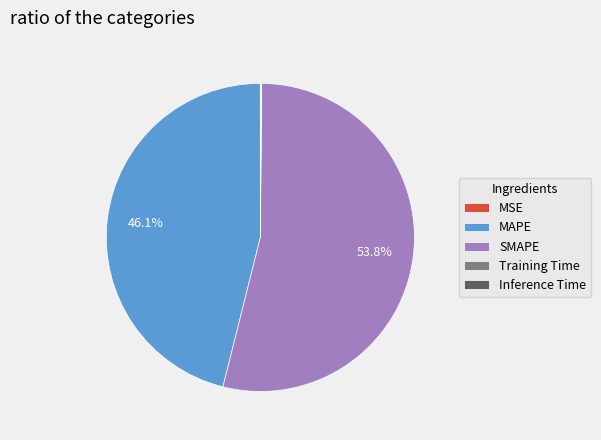

Which slice is the largest?

SMAPE